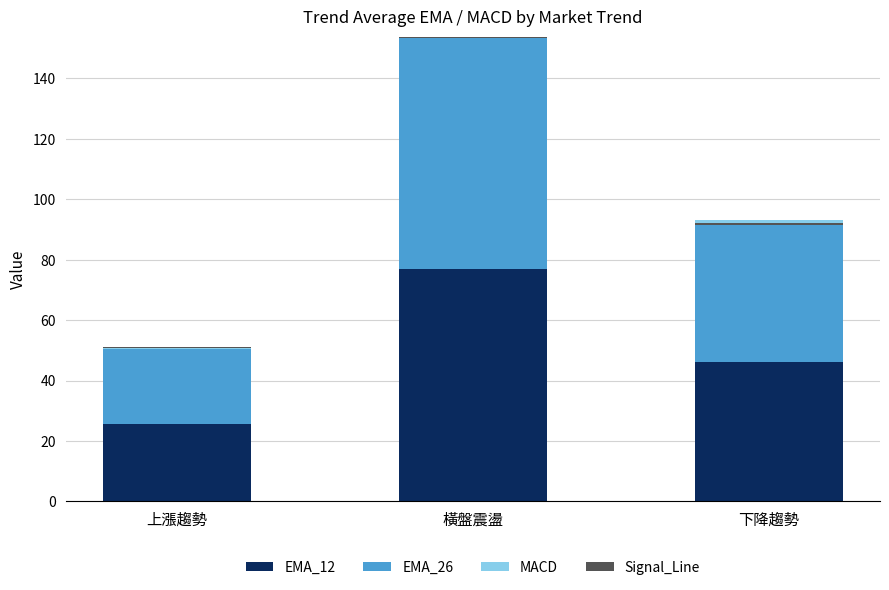

At which label is EMA_26 closest to 51?

下降趨勢